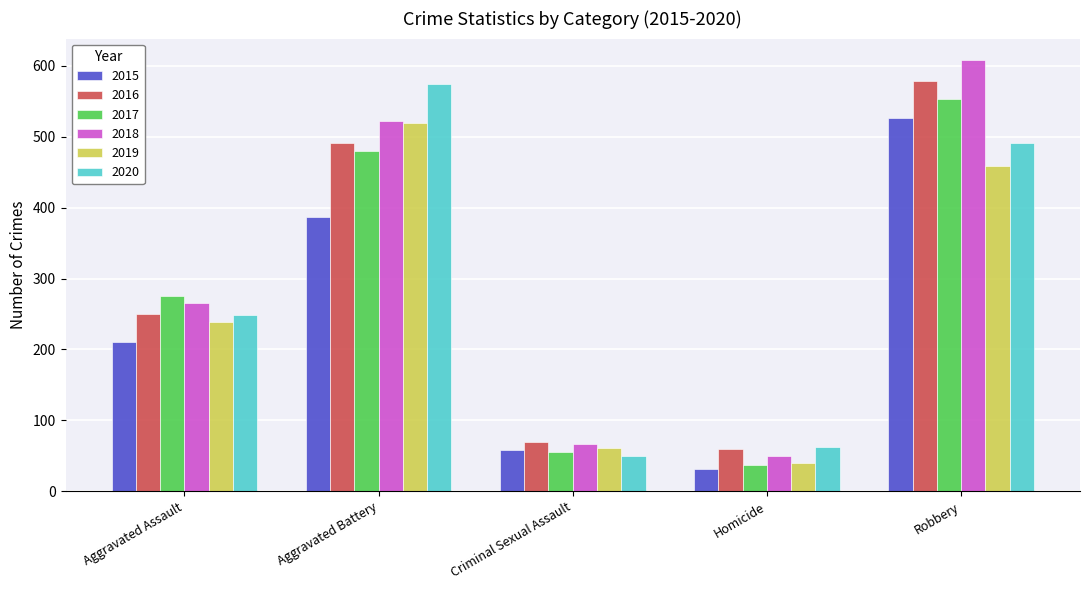

List the labels in order of 2018 value, largest first.

Robbery, Aggravated Battery, Aggravated Assault, Criminal Sexual Assault, Homicide